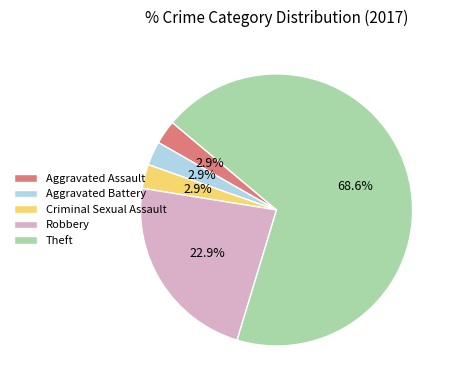

Which has a higher value, Robbery or Criminal Sexual Assault?

Robbery